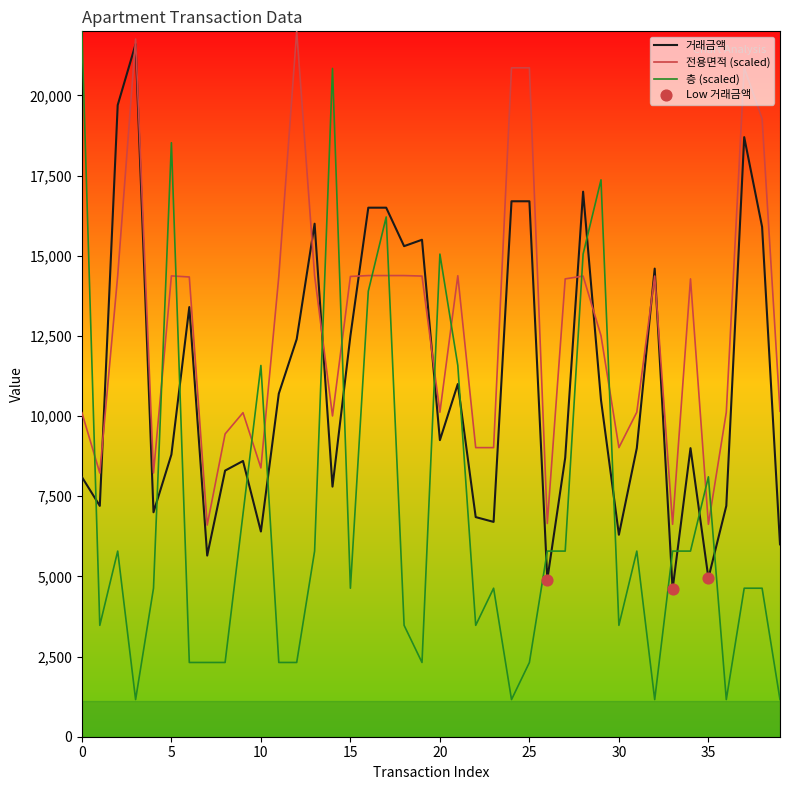

Which series has the widest spread of values?

층 (scaled)